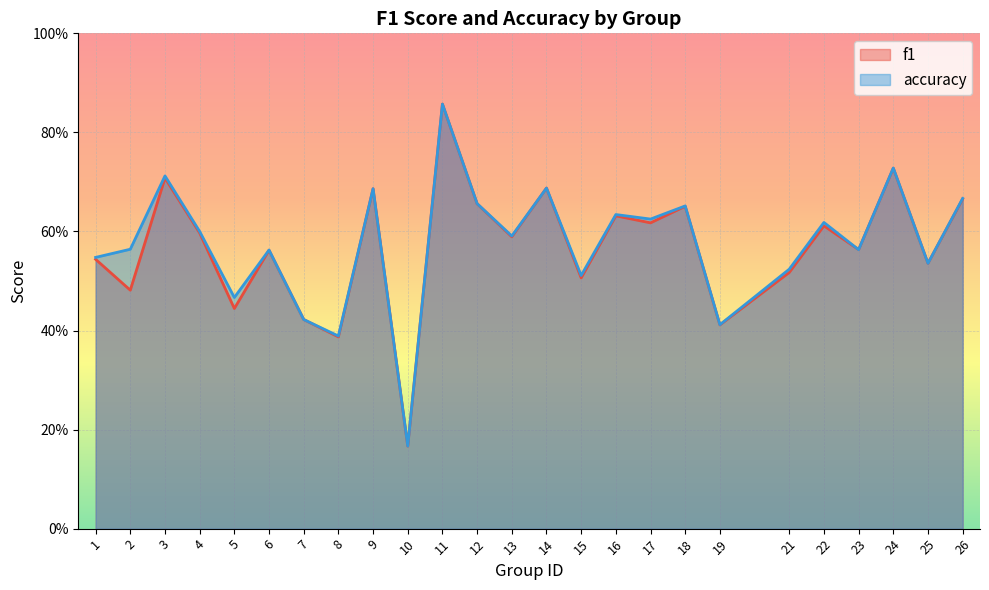

At which category does f1 reach its first local peak?

3